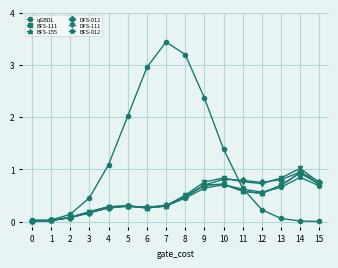

What is the difference between the BFS-012 values at 1 and 10?

0.7